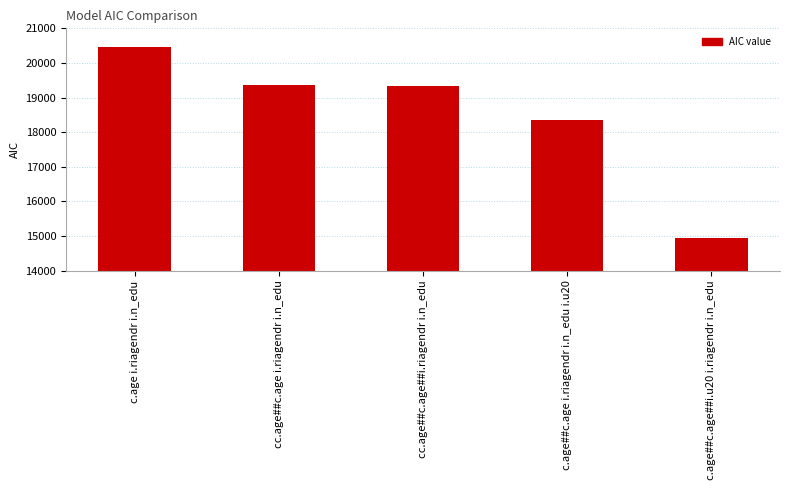

What is the difference between the values at c.age##c.age i.riagendr i.n_edu i.u20 and c.age i.riagendr i.n_edu?

2118.2